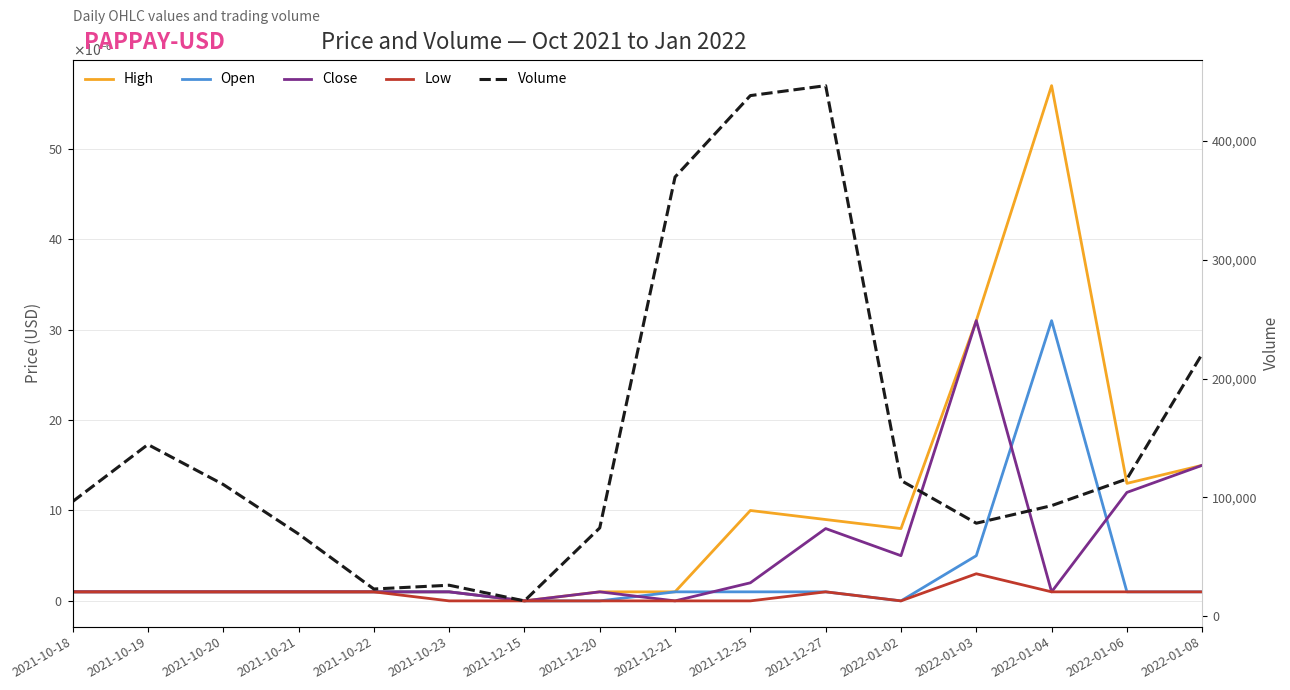

Is it true that Volume equals 438149.0 at 2021-12-25?

True